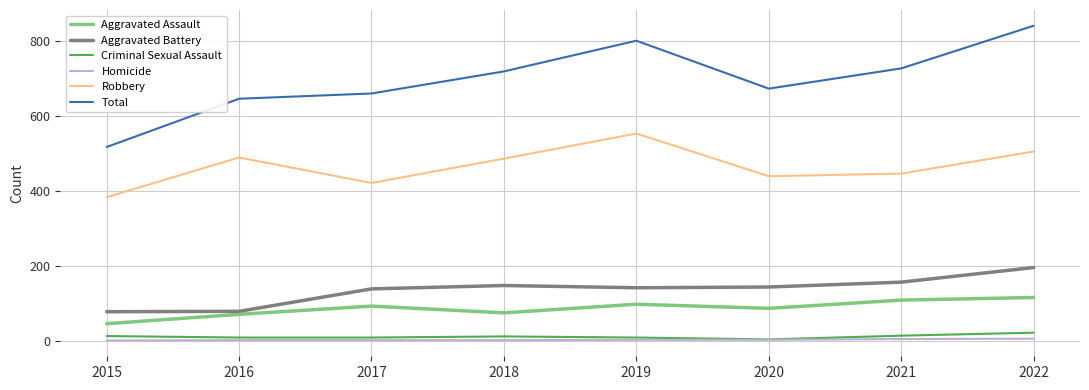

True or false: Total and Aggravated Assault cross at least once.

False